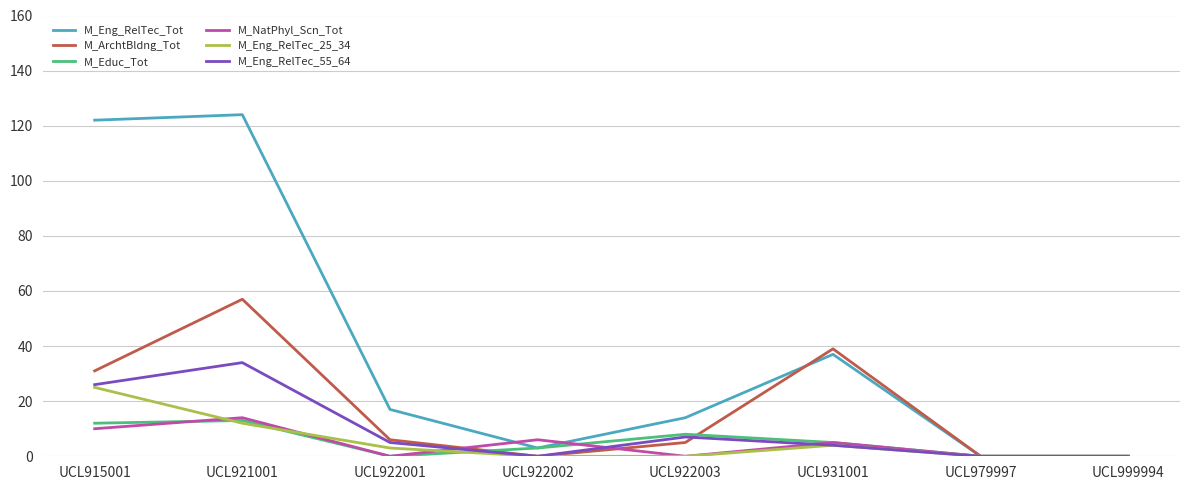

Where is M_Eng_RelTec_Tot nearest to the value 62?

UCL931001